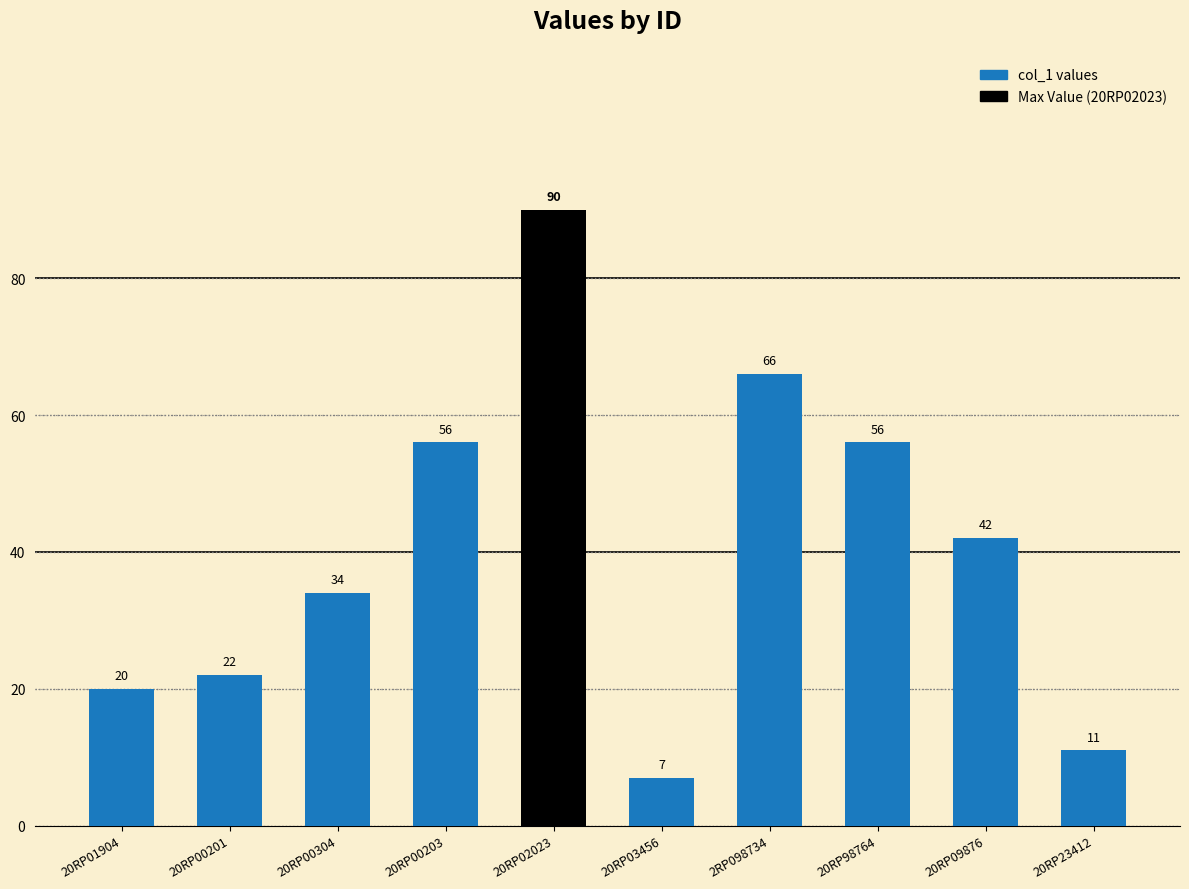

Between 20RP03456 and 20RP00201, which is larger?

20RP00201